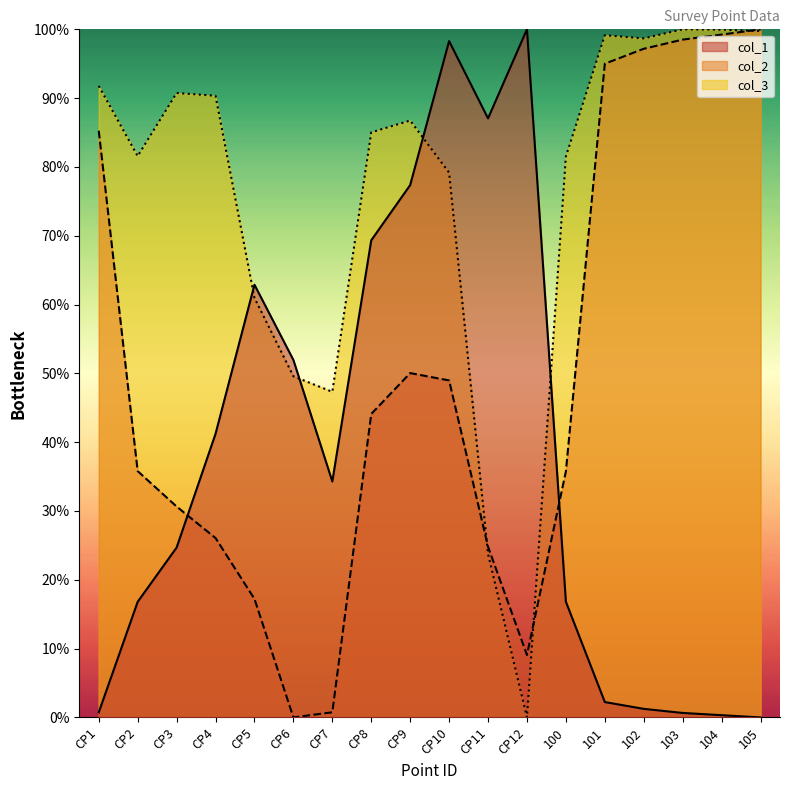

At which category does the chart reach its peak across all series?

CP12